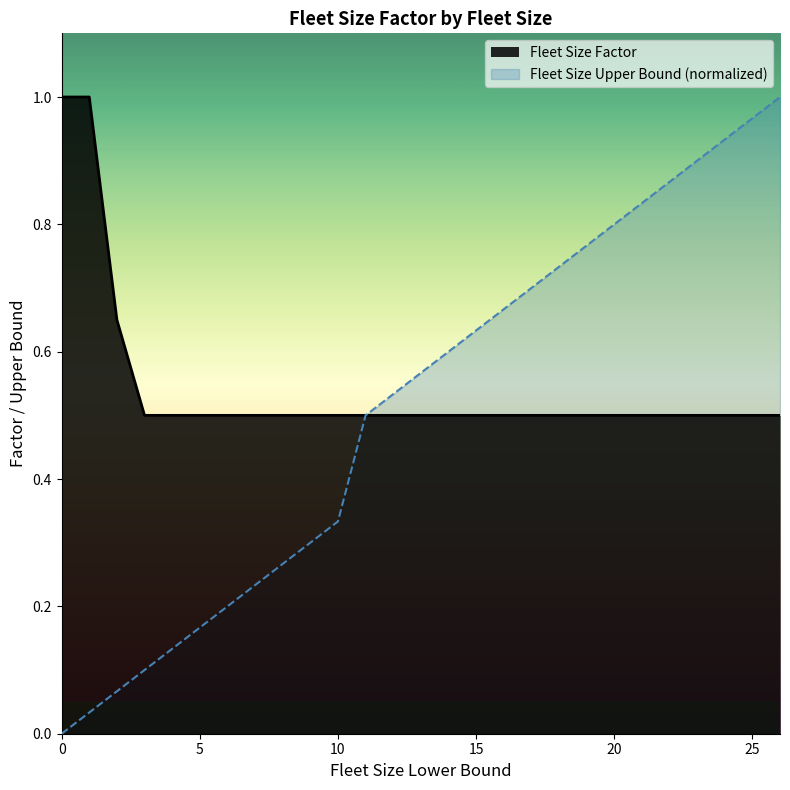

Which series changed the most between 4 and 26?

Fleet Size Upper Bound